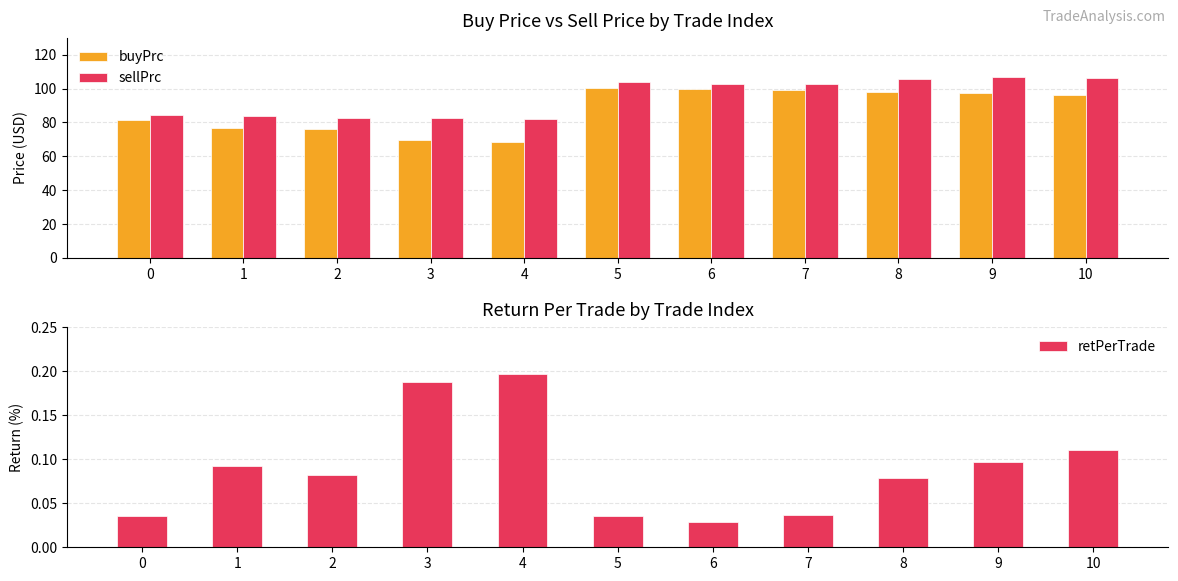

What is the total value across all series at 7?

202.0